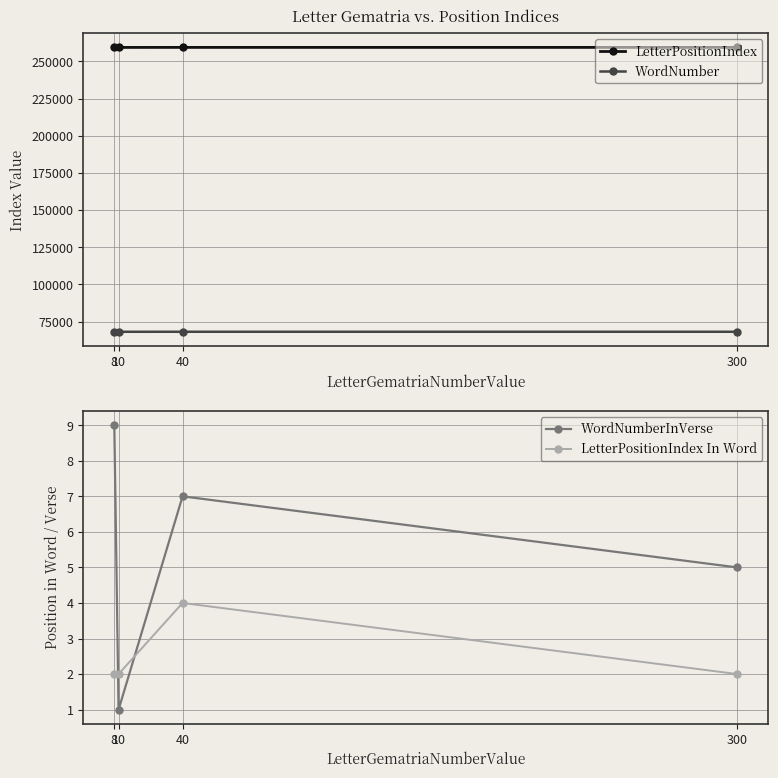

At which category does WordNumber reach its first local peak?

40